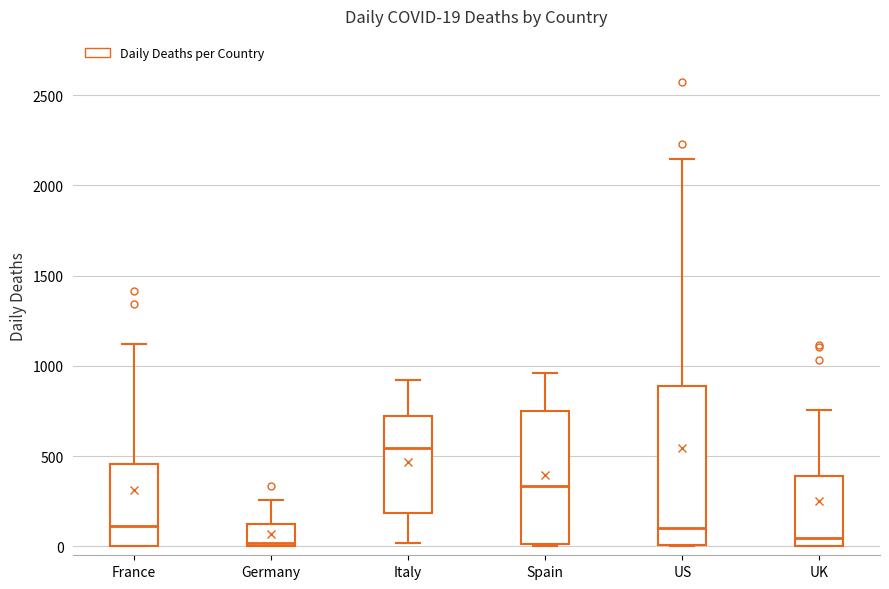

Comparing the boxes themselves (not the whiskers), which one is the tallest?

US